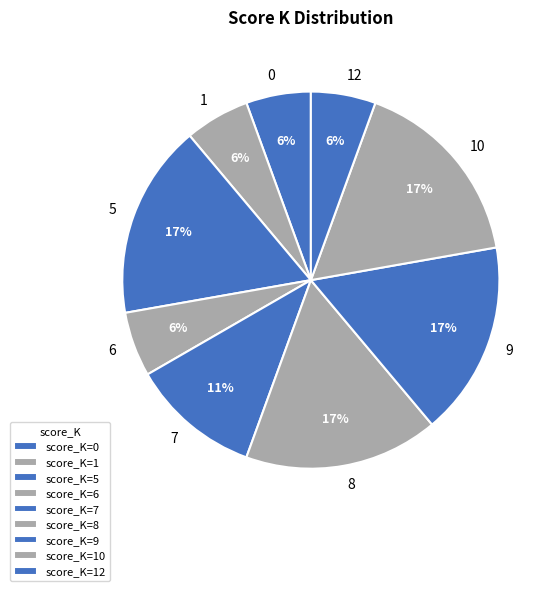

Is the sum of 1 and 5 greater than half?

No